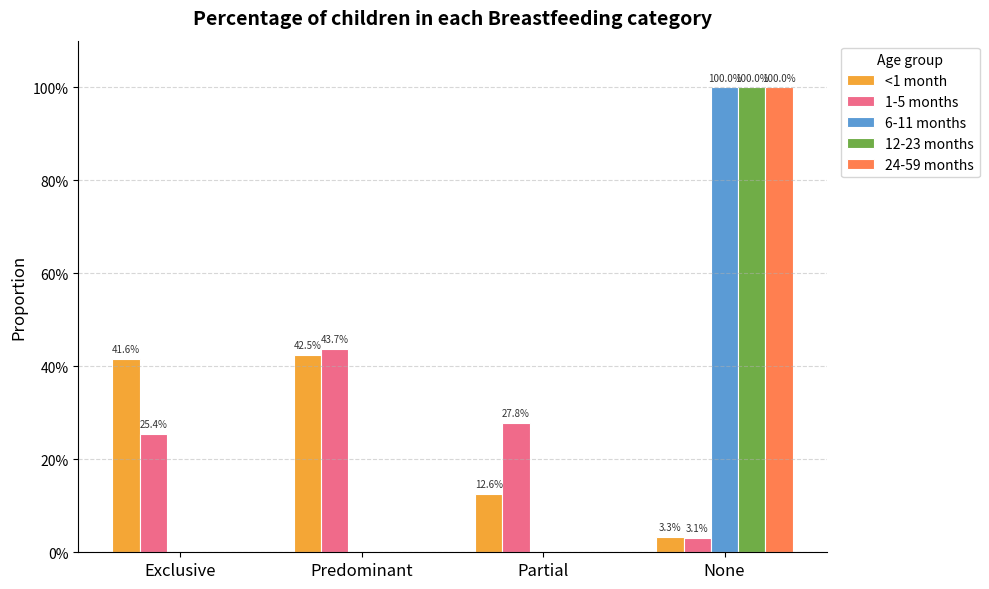

Which category has the lowest value in the 24-59 months series?

Exclusive